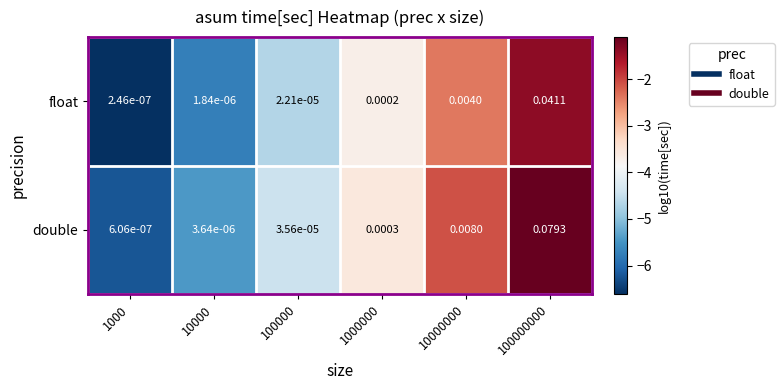

Which series has the widest spread of values?

double